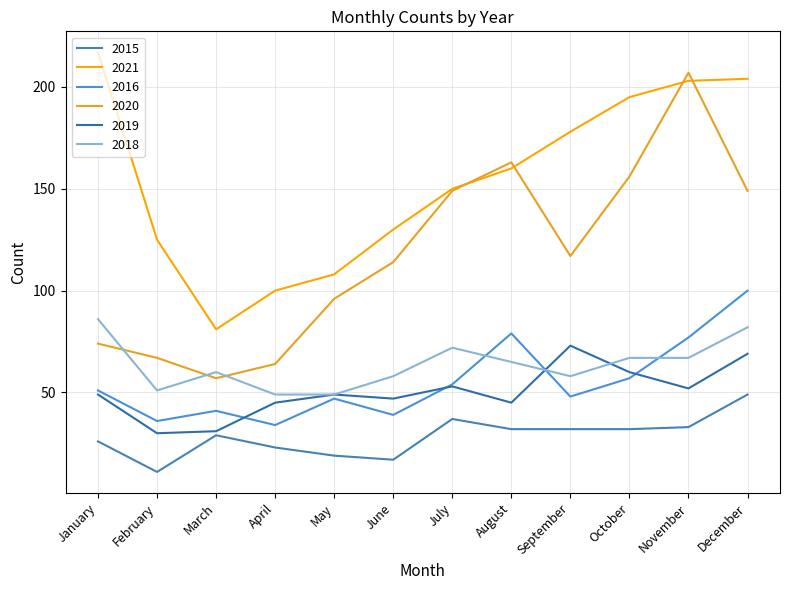

How many lines are shown in the chart?

6